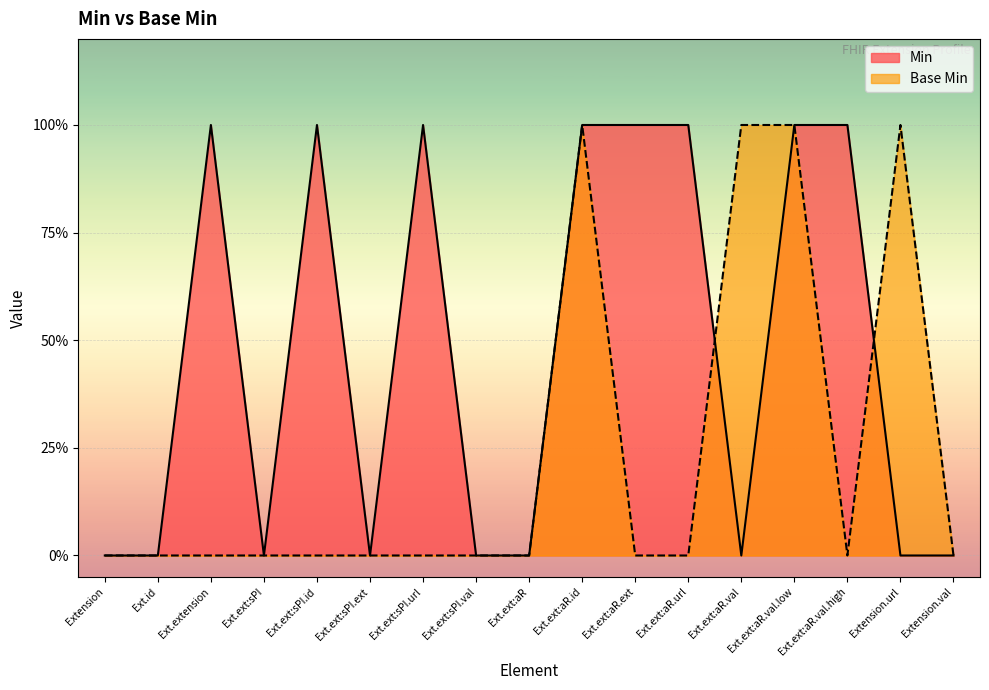

In Min, how many points are lower than both neighbors (excluding endpoints)?

3